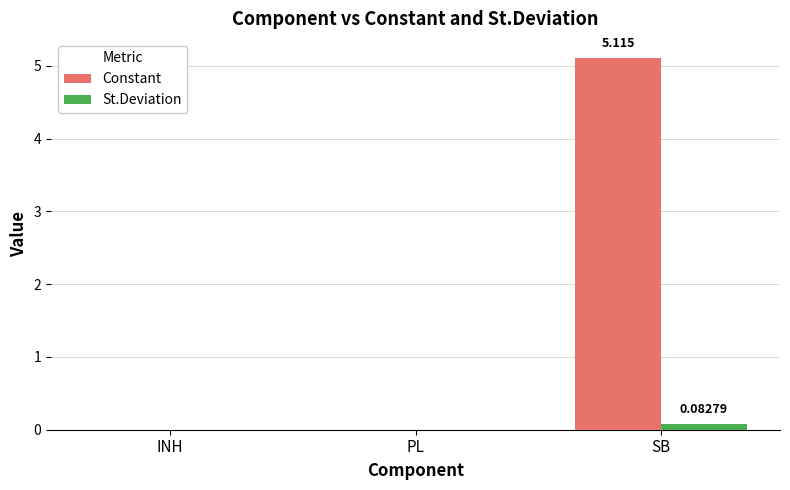

What are all the series names shown in the legend?

Constant, St.Deviation